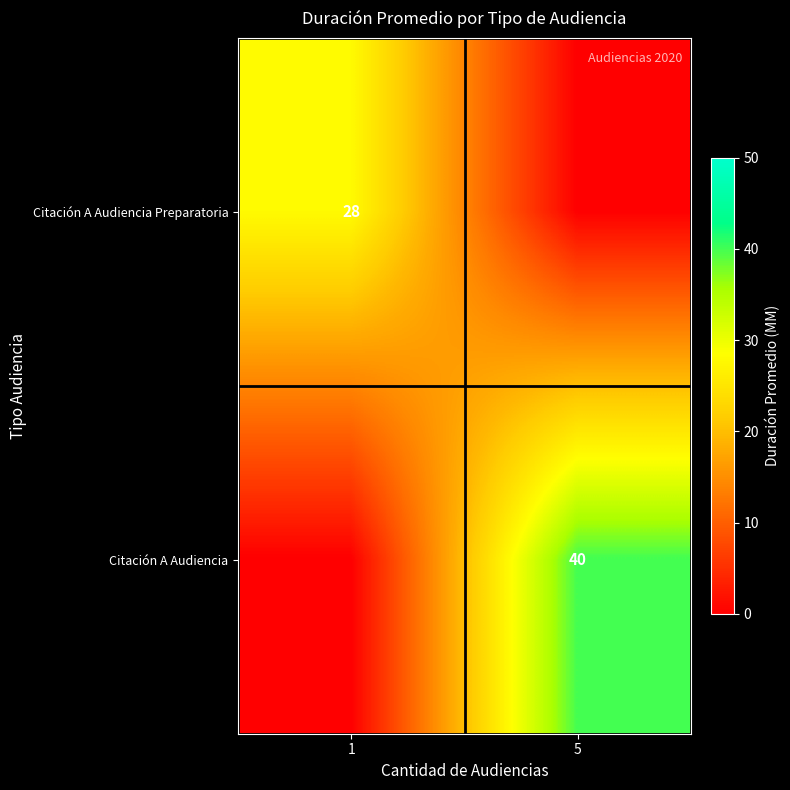

The Citación A Audiencia series shows 40 at 5. True or false?

True